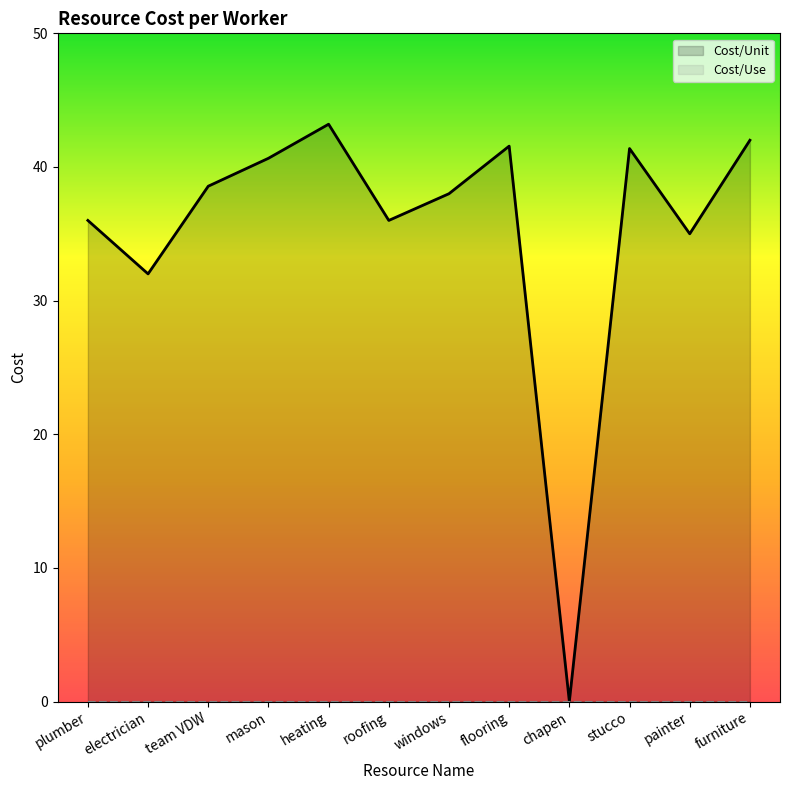

Reading left to right, transcribe all the data shown in this chart.

36.0	32.0	38.6	40.6	43.2	36.0	38.0	41.6	0.0	41.4	35.0	42.0